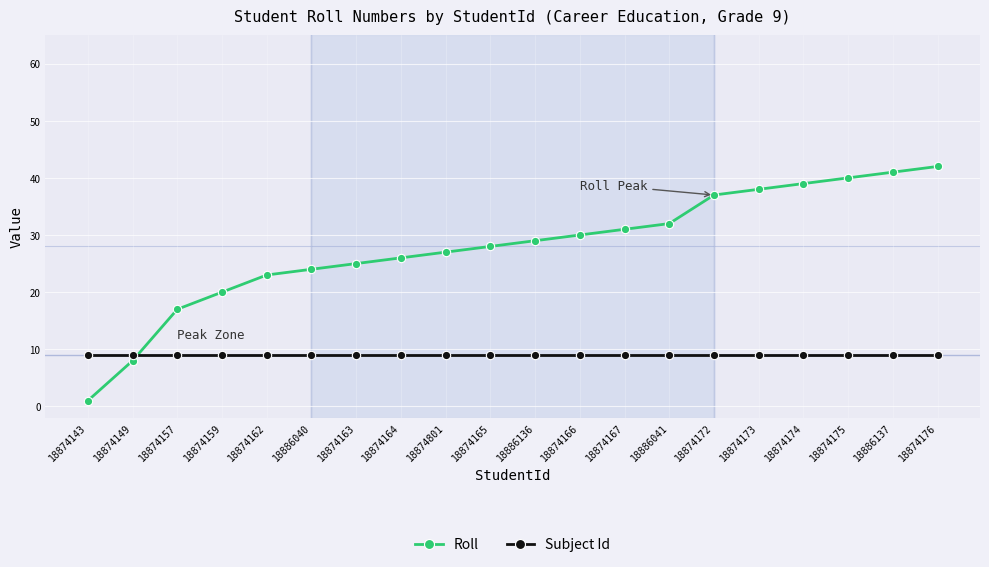

What is the label of the 2nd point from the left?

18874149